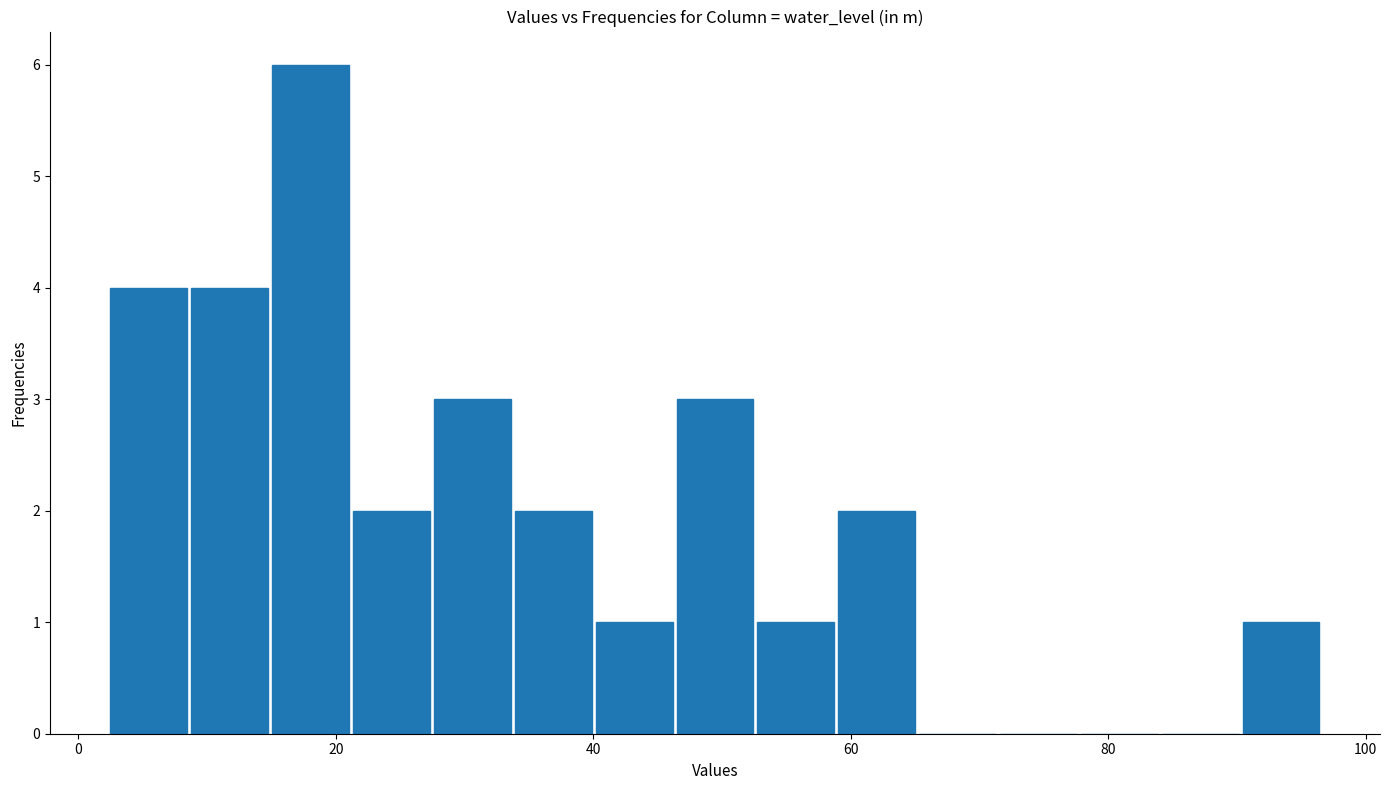

Read against the x-axis, roughly where is the centre of the tallest bar?

18